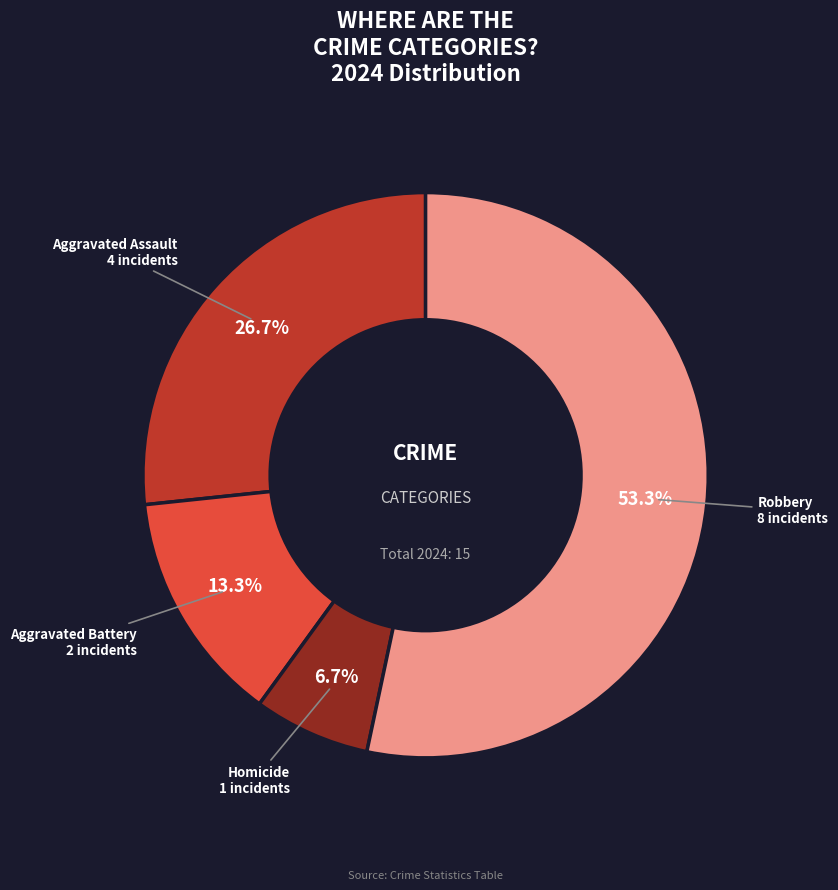

Does any single category account for the majority?

Yes